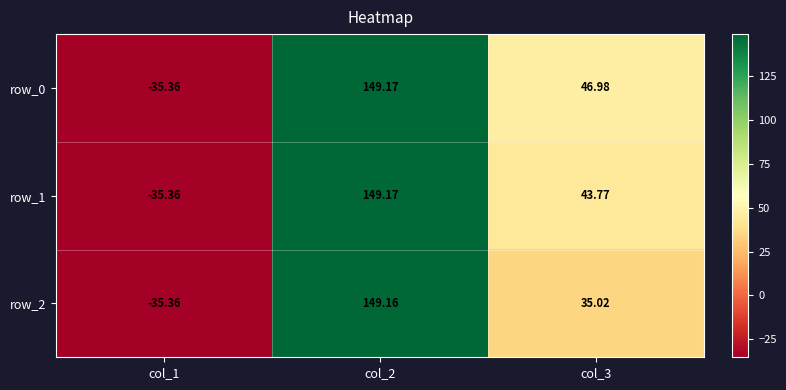

Is it true that row_0 equals 97.2 at col_2?

False